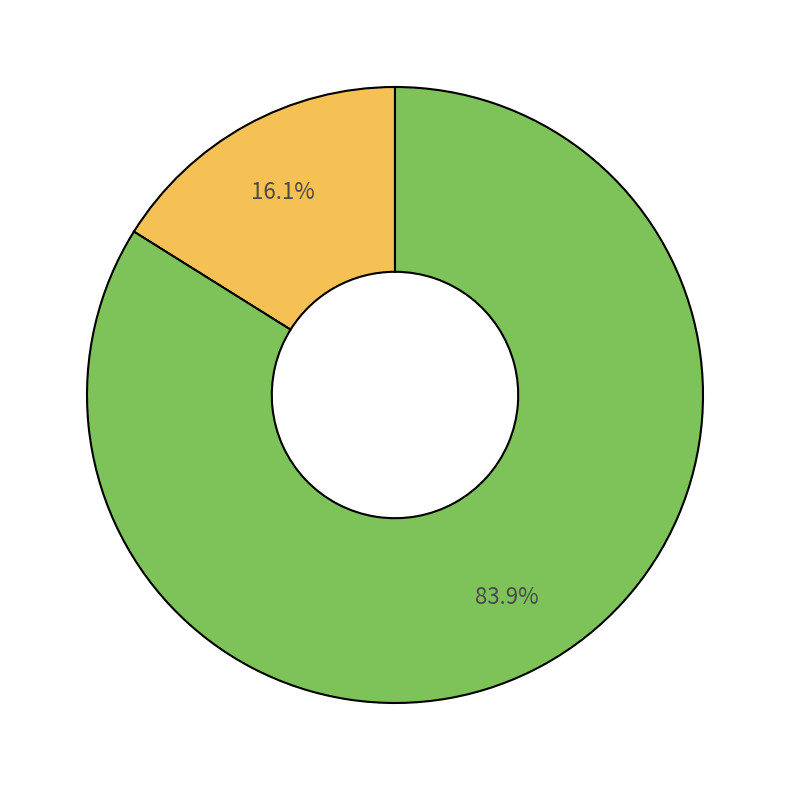

Is there any slice that represents more than half of the pie?

Yes